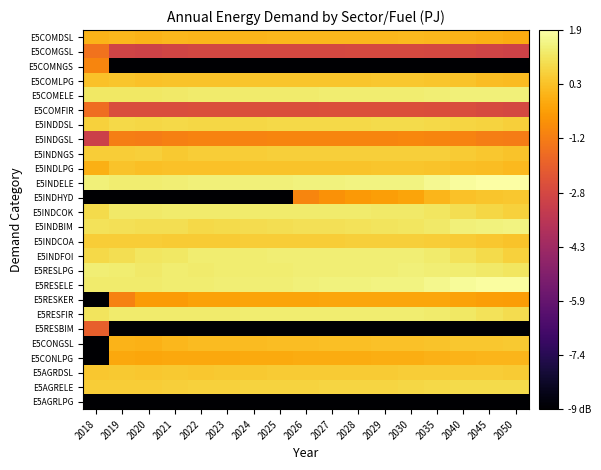

Reading right to left, extract all data points from this chart.

E5COMDSL: 2050=-0.1	2045=-0.0	2040=0.1	2035=0.1	2030=0.2	2029=0.1	2028=0.1	2027=0.1	2026=0.1	2025=0.1	2024=0.1	2023=0.1	2022=0.1	2021=0.1	2020=0.1	2019=0.1	2018=0.1
E5COMGSL: 2050=-3.0	2045=-2.9	2040=-2.8	2035=-2.8	2030=-2.7	2029=-2.7	2028=-2.7	2027=-2.8	2026=-2.8	2025=-2.8	2024=-2.8	2023=-2.8	2022=-2.8	2021=-2.9	2020=-3.0	2019=-2.9	2018=-1.5
E5COMNGS: 2050=-9.0	2045=-9.0	2040=-9.0	2035=-9.0	2030=-9.0	2029=-9.0	2028=-9.0	2027=-9.0	2026=-9.0	2025=-9.0	2024=-9.0	2023=-9.0	2022=-9.0	2021=-9.0	2020=-9.0	2019=-9.0	2018=-1.0
E5COMLPG: 2050=0.2	2045=0.3	2040=0.4	2035=0.4	2030=0.5	2029=0.5	2028=0.4	2027=0.4	2026=0.4	2025=0.4	2024=0.4	2023=0.4	2022=0.4	2021=0.4	2020=0.4	2019=0.4	2018=0.3
E5COMELE: 2050=1.4	2045=1.4	2040=1.4	2035=1.4	2030=1.3	2029=1.3	2028=1.3	2027=1.3	2026=1.3	2025=1.3	2024=1.3	2023=1.3	2022=1.3	2021=1.2	2020=1.2	2019=1.2	2018=1.2
E5COMFIR: 2050=-2.8	2045=-2.7	2040=-2.6	2035=-2.5	2030=-2.5	2029=-2.5	2028=-2.5	2027=-2.5	2026=-2.5	2025=-2.5	2024=-2.6	2023=-2.6	2022=-2.6	2021=-2.6	2020=-2.6	2019=-2.6	2018=-1.6
E5INDDSL: 2050=0.6	2045=0.7	2040=0.8	2035=0.9	2030=0.9	2029=0.9	2028=0.9	2027=0.9	2026=0.9	2025=0.8	2024=0.8	2023=0.8	2022=0.8	2021=0.8	2020=0.8	2019=0.9	2018=0.7
E5INDGSL: 2050=-1.2	2045=-1.2	2040=-1.1	2035=-1.0	2030=-1.0	2029=-1.0	2028=-1.0	2027=-1.0	2026=-1.0	2025=-1.0	2024=-1.1	2023=-1.1	2022=-1.1	2021=-1.2	2020=-1.2	2019=-1.2	2018=-3.1
E5INDNGS: 2050=0.4	2045=0.5	2040=0.6	2035=0.6	2030=0.7	2029=0.7	2028=0.6	2027=0.6	2026=0.6	2025=0.6	2024=0.6	2023=0.6	2022=0.6	2021=0.5	2020=0.6	2019=0.6	2018=0.6
E5INDLPG: 2050=0.2	2045=0.2	2040=0.3	2035=0.4	2030=0.4	2029=0.4	2028=0.4	2027=0.4	2026=0.4	2025=0.4	2024=0.4	2023=0.3	2022=0.3	2021=0.4	2020=0.3	2019=0.4	2018=-0.0
E5INDELE: 2050=1.9	2045=1.9	2040=1.8	2035=1.6	2030=1.5	2029=1.5	2028=1.5	2027=1.5	2026=1.4	2025=1.4	2024=1.4	2023=1.4	2022=1.4	2021=1.4	2020=1.3	2019=1.3	2018=1.4
E5INDHYD: 2050=0.5	2045=0.4	2040=0.3	2035=0.1	2030=-0.3	2029=-0.4	2028=-0.5	2027=-0.7	2026=-1.0	2025=-9.0	2024=-9.0	2023=-9.0	2022=-9.0	2021=-9.0	2020=-9.0	2019=-9.0	2018=-9.0
E5INDCOK: 2050=0.7	2045=0.8	2040=1.0	2035=1.2	2030=1.2	2029=1.3	2028=1.3	2027=1.3	2026=1.3	2025=1.3	2024=1.3	2023=1.3	2022=1.3	2021=1.3	2020=1.2	2019=1.2	2018=0.9
E5INDBIM: 2050=1.5	2045=1.4	2040=1.4	2035=1.3	2030=1.1	2029=1.1	2028=1.1	2027=1.0	2026=1.0	2025=1.0	2024=0.9	2023=0.9	2022=0.9	2021=1.0	2020=1.0	2019=1.0	2018=1.1
E5INDCOA: 2050=0.4	2045=0.5	2040=0.5	2035=0.6	2030=0.6	2029=0.6	2028=0.6	2027=0.6	2026=0.6	2025=0.6	2024=0.6	2023=0.6	2022=0.6	2021=0.6	2020=0.6	2019=0.6	2018=0.6
E5INDFOI: 2050=0.7	2045=0.9	2040=1.1	2035=1.3	2030=1.4	2029=1.4	2028=1.4	2027=1.4	2026=1.4	2025=1.4	2024=1.3	2023=1.3	2022=1.3	2021=1.2	2020=1.1	2019=1.0	2018=0.9
E5RESLPG: 2050=1.2	2045=1.2	2040=1.3	2035=1.4	2030=1.4	2029=1.4	2028=1.4	2027=1.4	2026=1.3	2025=1.3	2024=1.3	2023=1.3	2022=1.3	2021=1.3	2020=1.3	2019=1.3	2018=1.3
E5RESELE: 2050=1.8	2045=1.8	2040=1.8	2035=1.6	2030=1.5	2029=1.5	2028=1.4	2027=1.4	2026=1.4	2025=1.4	2024=1.4	2023=1.3	2022=1.3	2021=1.3	2020=1.3	2019=1.3	2018=1.3
E5RESKER: 2050=-0.5	2045=-0.4	2040=-0.3	2035=-0.3	2030=-0.2	2029=-0.3	2028=-0.3	2027=-0.3	2026=-0.3	2025=-0.3	2024=-0.3	2023=-0.3	2022=-0.3	2021=-0.5	2020=-0.5	2019=-1.1	2018=-9.0
E5RESFIR: 2050=0.9	2045=1.1	2040=1.2	2035=1.3	2030=1.3	2029=1.3	2028=1.3	2027=1.3	2026=1.3	2025=1.3	2024=1.3	2023=1.3	2022=1.3	2021=1.3	2020=1.3	2019=1.3	2018=1.1
E5RESBIM: 2050=-9.0	2045=-9.0	2040=-9.0	2035=-9.0	2030=-9.0	2029=-9.0	2028=-9.0	2027=-9.0	2026=-9.0	2025=-9.0	2024=-9.0	2023=-9.0	2022=-9.0	2021=-9.0	2020=-9.0	2019=-9.0	2018=-2.0
E5CONGSL: 2050=0.5	2045=0.5	2040=0.5	2035=0.4	2030=0.3	2029=0.3	2028=0.3	2027=0.3	2026=0.3	2025=0.2	2024=0.2	2023=0.2	2022=0.2	2021=0.1	2020=0.0	2019=0.1	2018=-9.0
E5CONLPG: 2050=0.1	2045=0.1	2040=0.1	2035=-0.0	2030=-0.1	2029=-0.1	2028=-0.1	2027=-0.1	2026=-0.1	2025=-0.2	2024=-0.2	2023=-0.2	2022=-0.2	2021=-0.2	2020=-0.2	2019=-0.2	2018=-9.0
E5AGRDSL: 2050=0.6	2045=0.6	2040=0.6	2035=0.6	2030=0.6	2029=0.6	2028=0.6	2027=0.6	2026=0.5	2025=0.5	2024=0.5	2023=0.5	2022=0.5	2021=0.5	2020=0.5	2019=0.5	2018=0.5
E5AGRELE: 2050=0.9	2045=0.9	2040=0.9	2035=0.8	2030=0.8	2029=0.8	2028=0.8	2027=0.8	2026=0.7	2025=0.7	2024=0.7	2023=0.7	2022=0.7	2021=0.7	2020=0.6	2019=0.6	2018=0.6
E5AGRLPG: 2050=-9.0	2045=-9.0	2040=-9.0	2035=-9.0	2030=-9.0	2029=-9.0	2028=-9.0	2027=-9.0	2026=-9.0	2025=-9.0	2024=-9.0	2023=-9.0	2022=-9.0	2021=-9.0	2020=-9.0	2019=-9.0	2018=-9.0